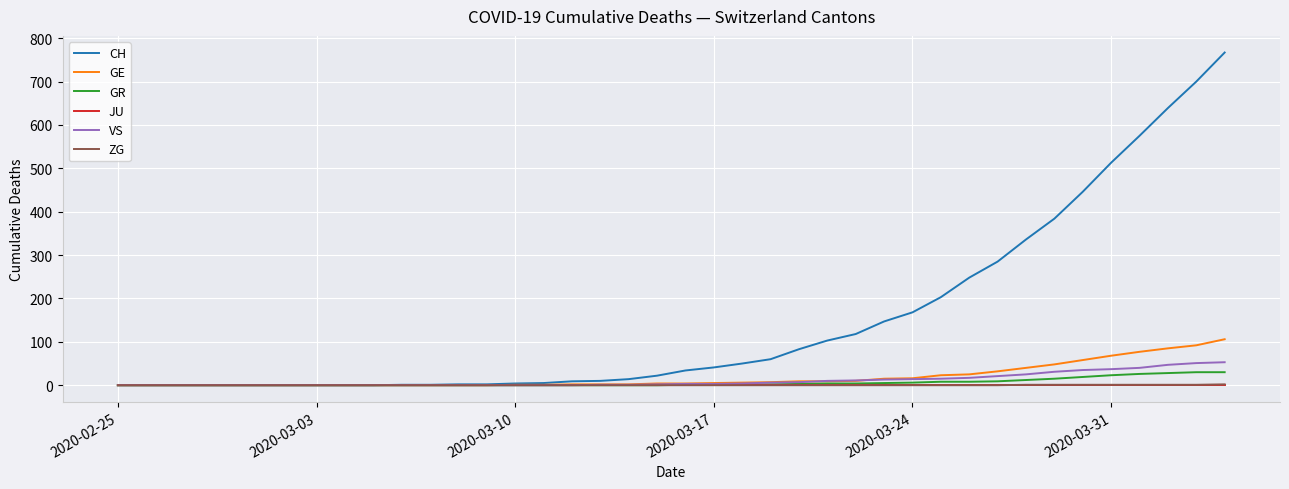

What is the highest value of the VS series?

53